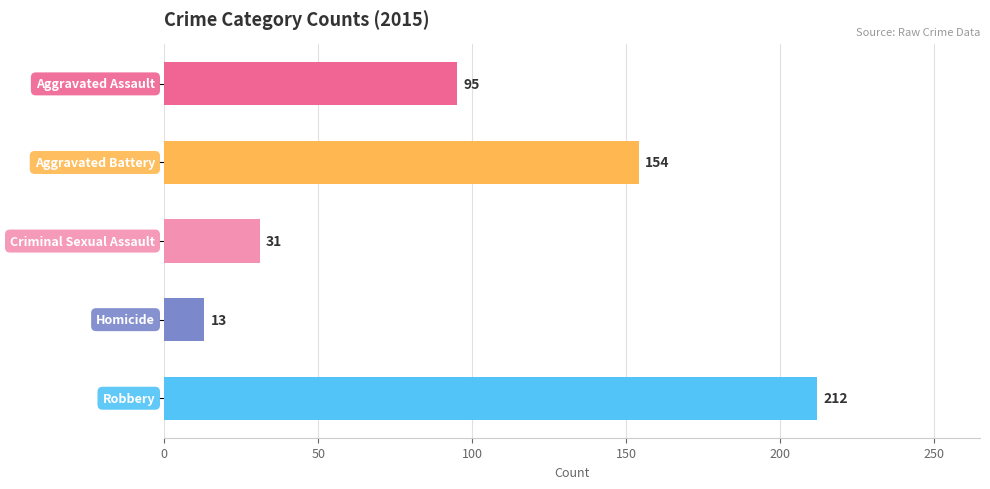

Are the bars horizontal?

Yes